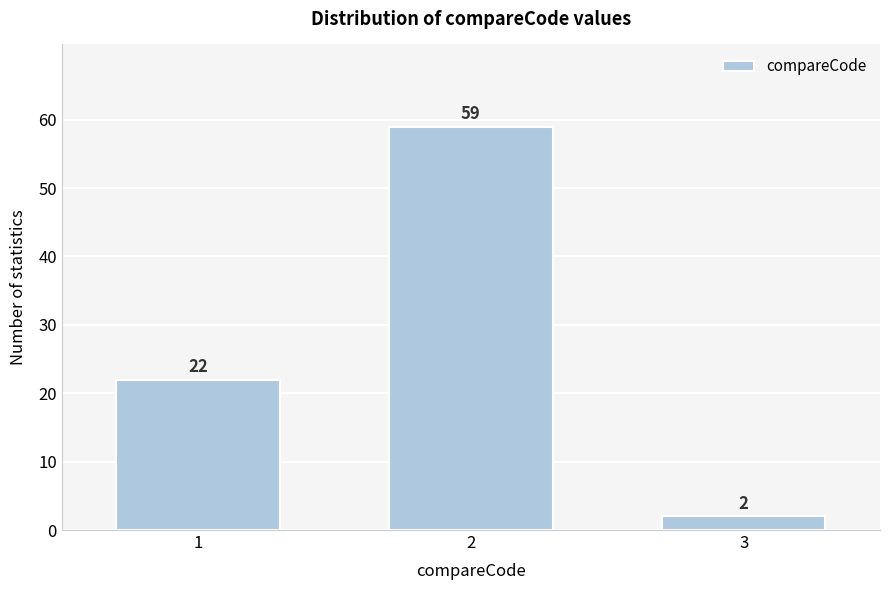

Reading right to left, extract all data points from this chart.

2	59	22